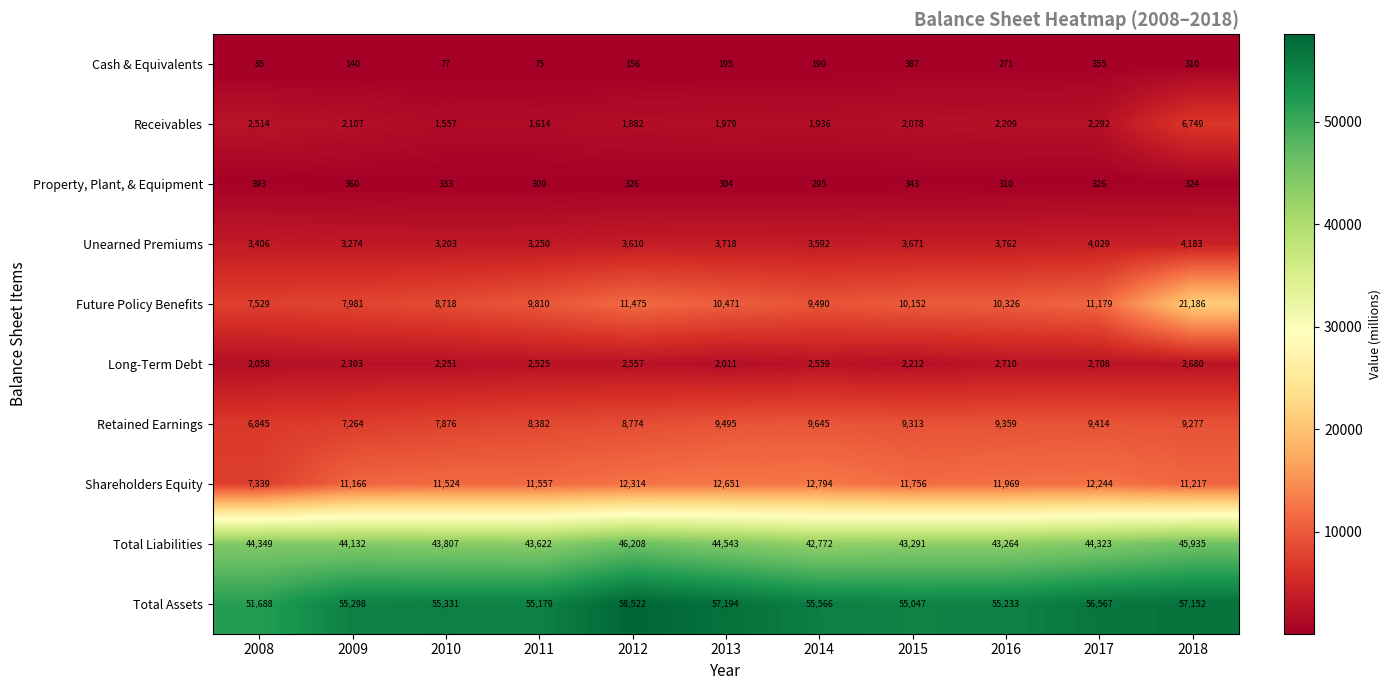

What is the minimum value for Cash & Equivalents?

75